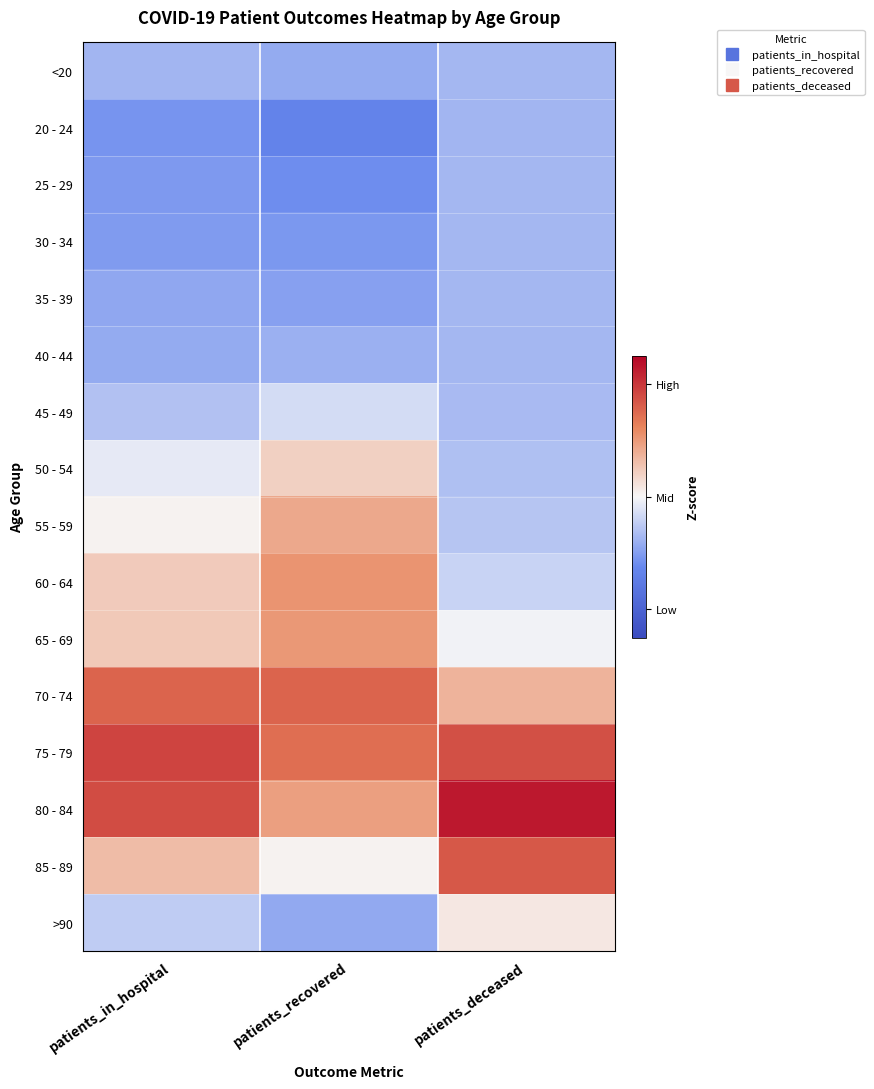

Which has a higher value, patients_recovered or patients_deceased?

patients_deceased